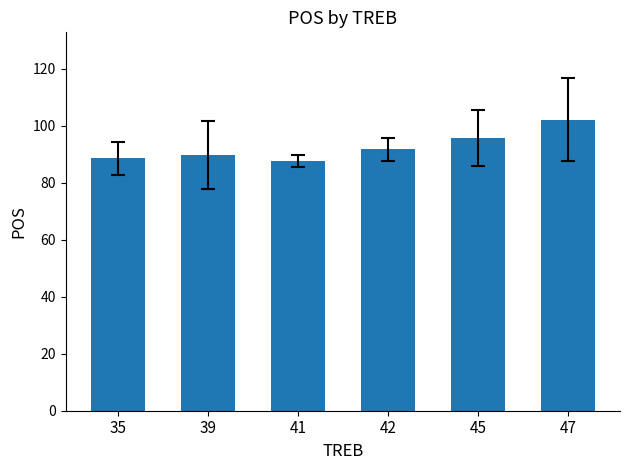

Count the number of categories in the chart.

6